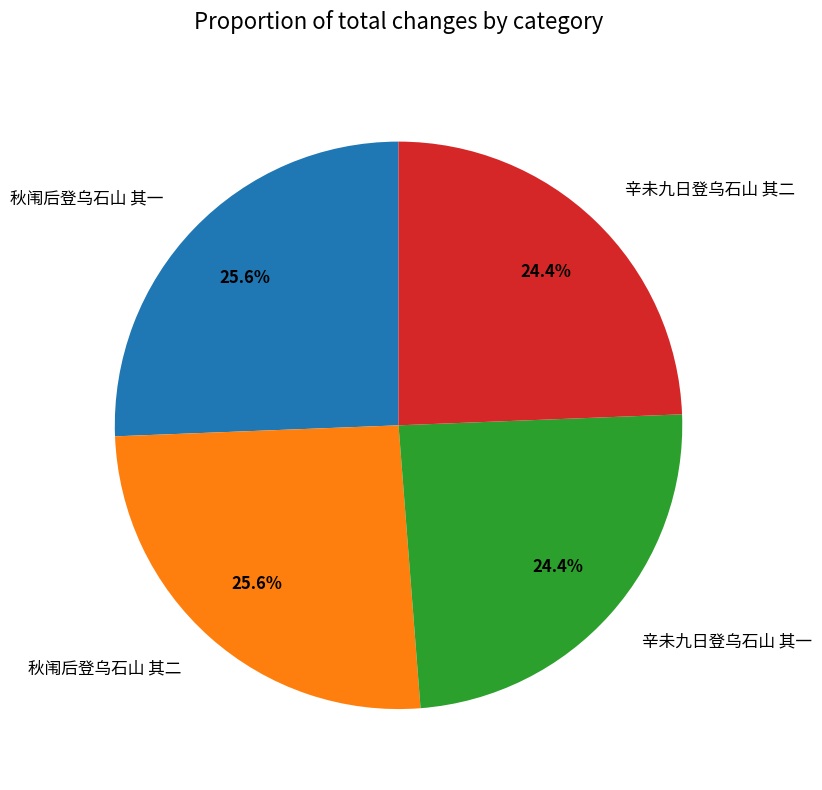

Do 秋闱后登乌石山 其二 and 秋闱后登乌石山 其一 together represent more than half of the pie?

Yes